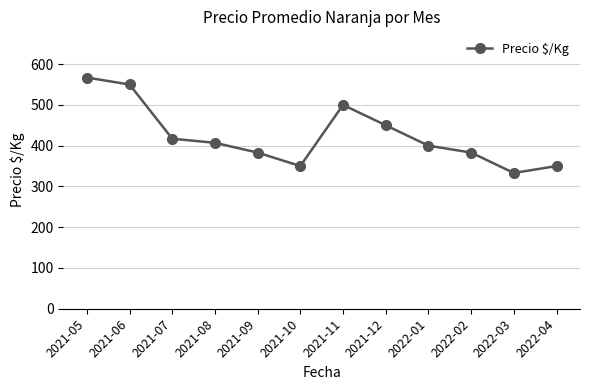

Which label corresponds to the smallest value in the chart?

2022-03